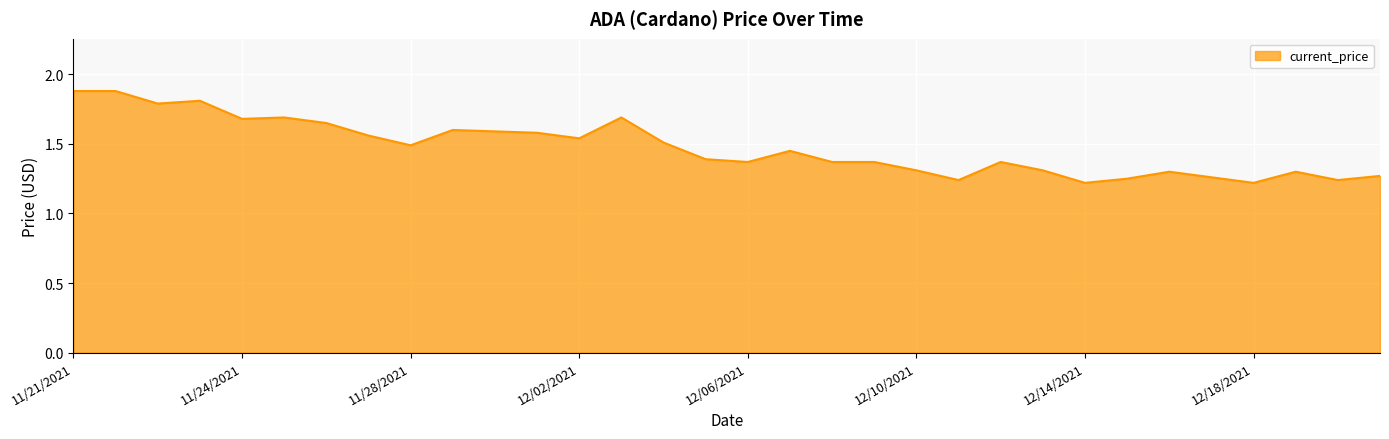

What is the difference between the maximum and minimum values?

0.7